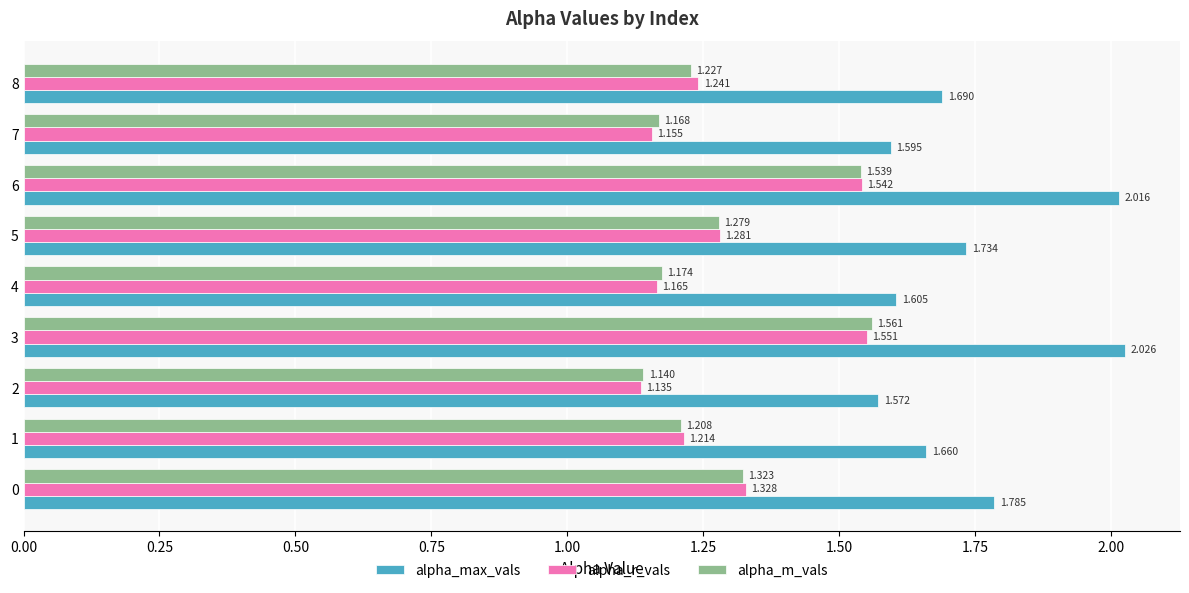

Rank the series at 5 from highest to lowest value.

alpha_max_vals, alpha_r_vals, alpha_m_vals